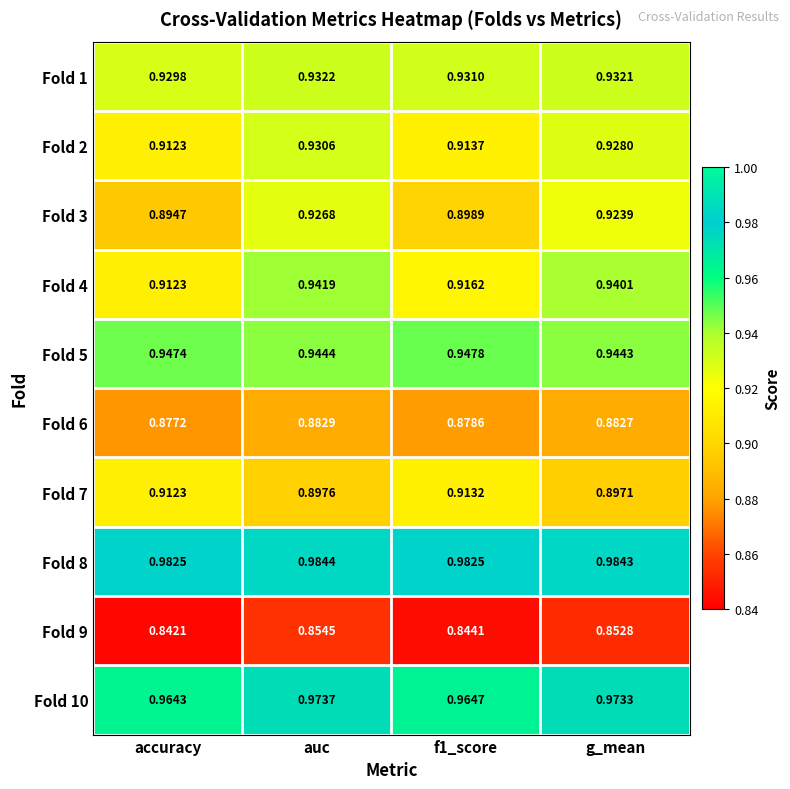

Is the value of Fold 4 at accuracy greater than the value of Fold 10 at auc?

No